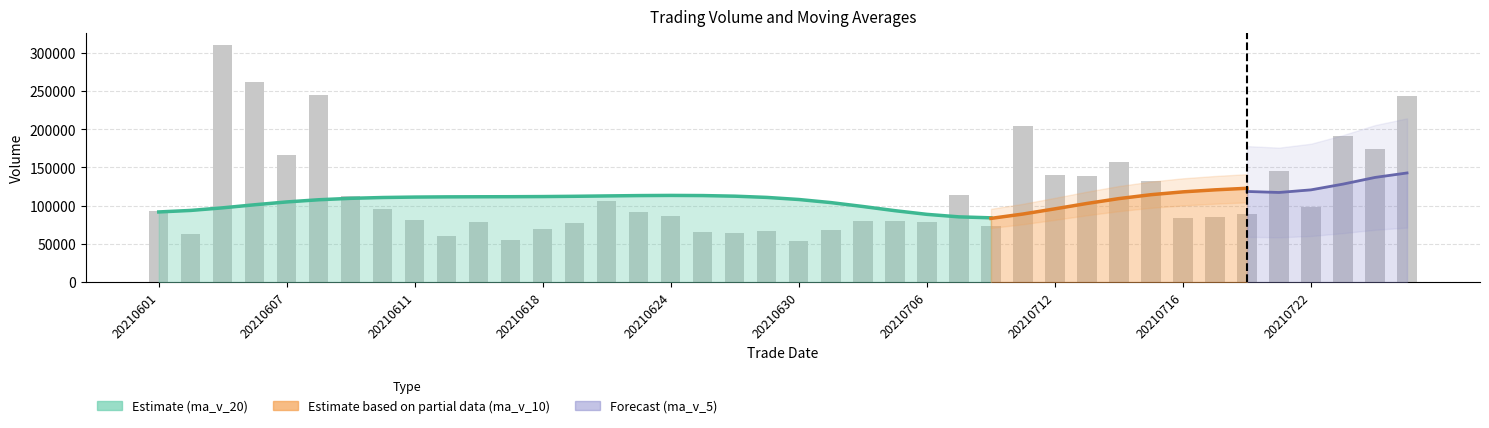

What is the difference between the maximum and minimum values?

255972.5